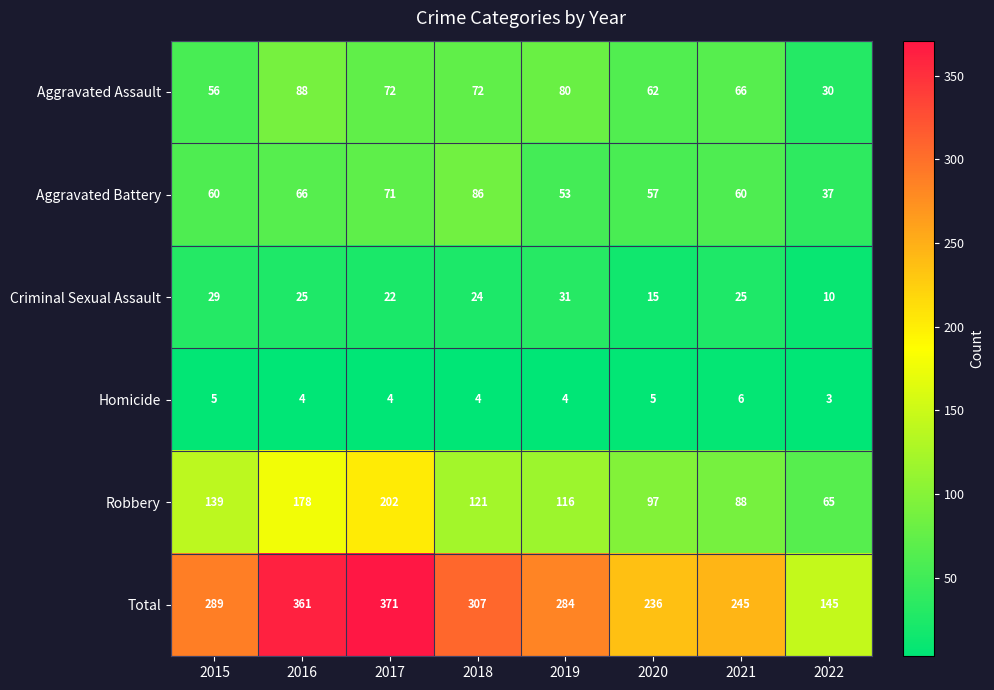

At which category does the chart reach its peak across all series?

2017